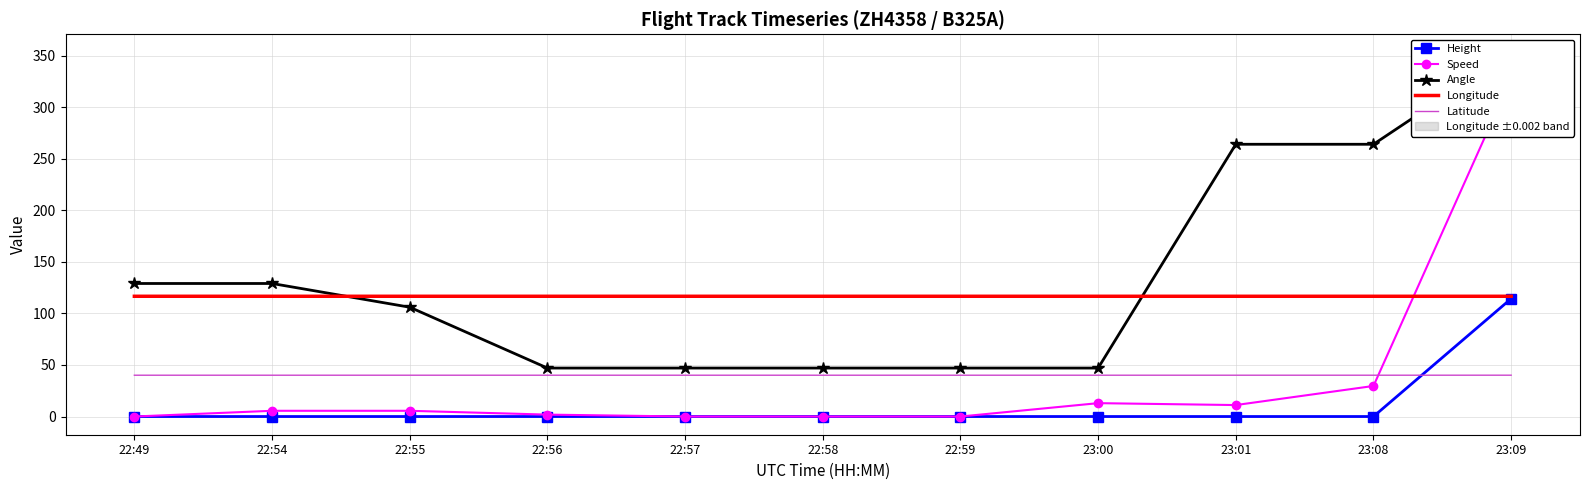

What is the average value of the Angle series?

134.5